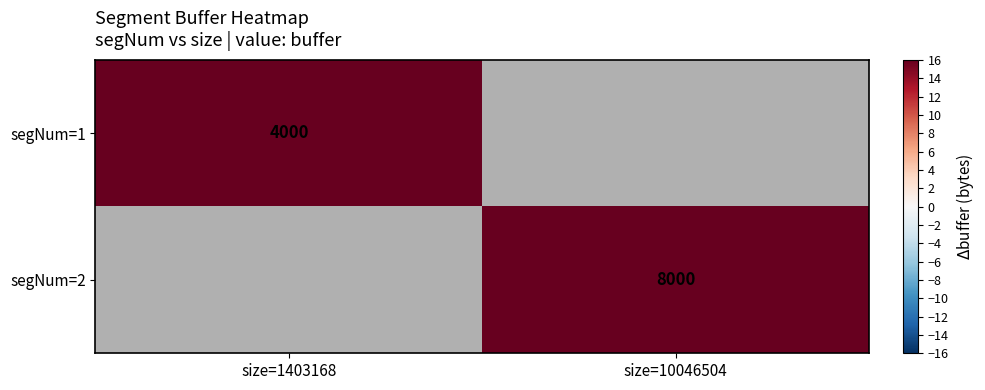

The value of segNum=1 at size=1403168 is 7198. True or false?

False